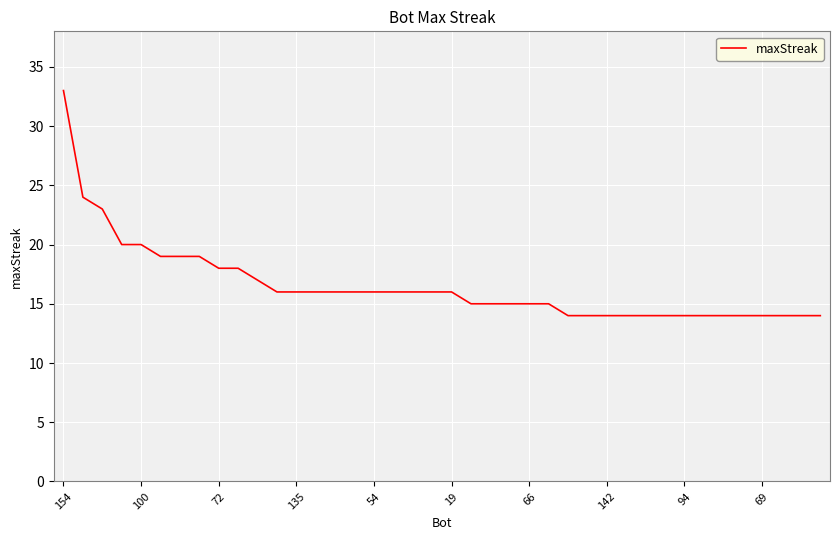

What is the maximum value shown in the chart?

33